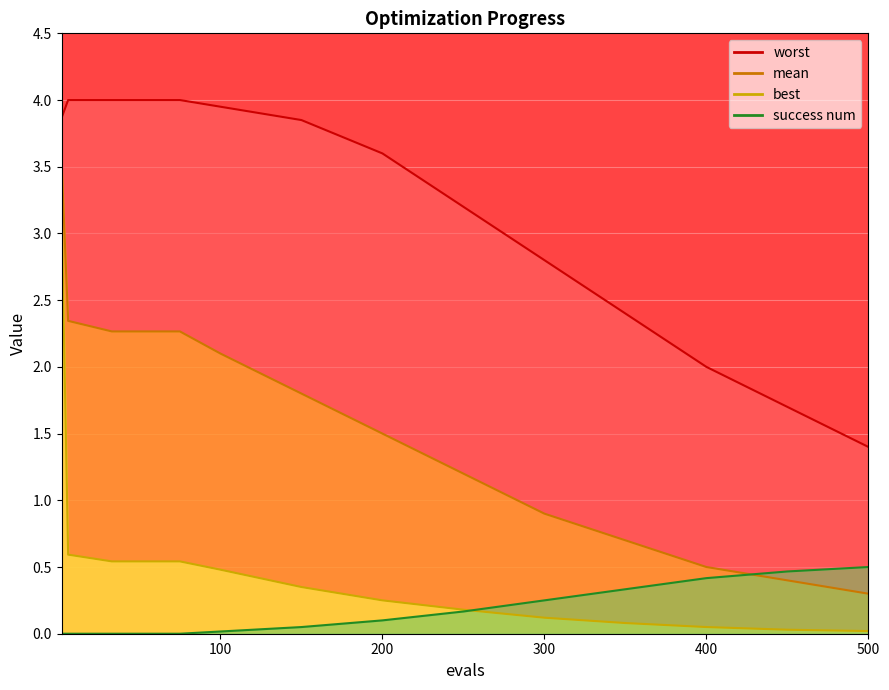

What is the sum of all worst values?

40.8